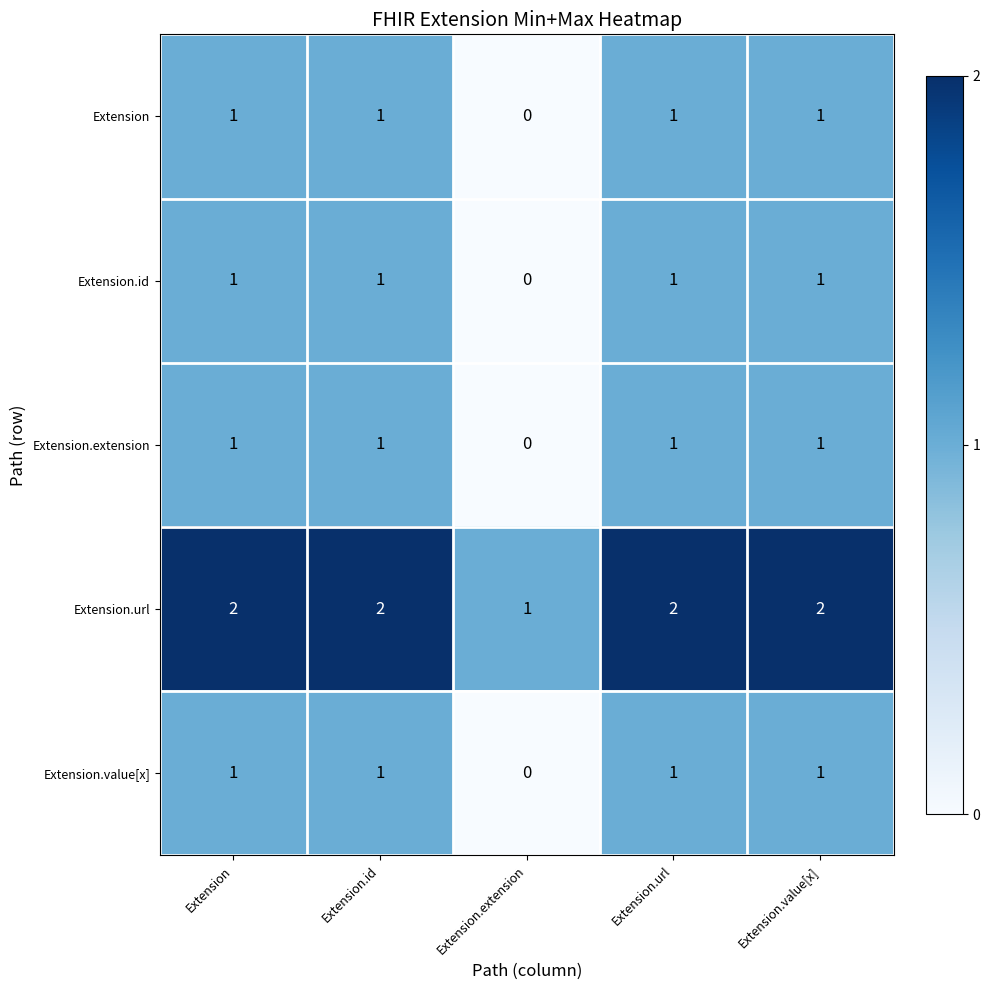

At how many categories does at least one series exceed 0?

5